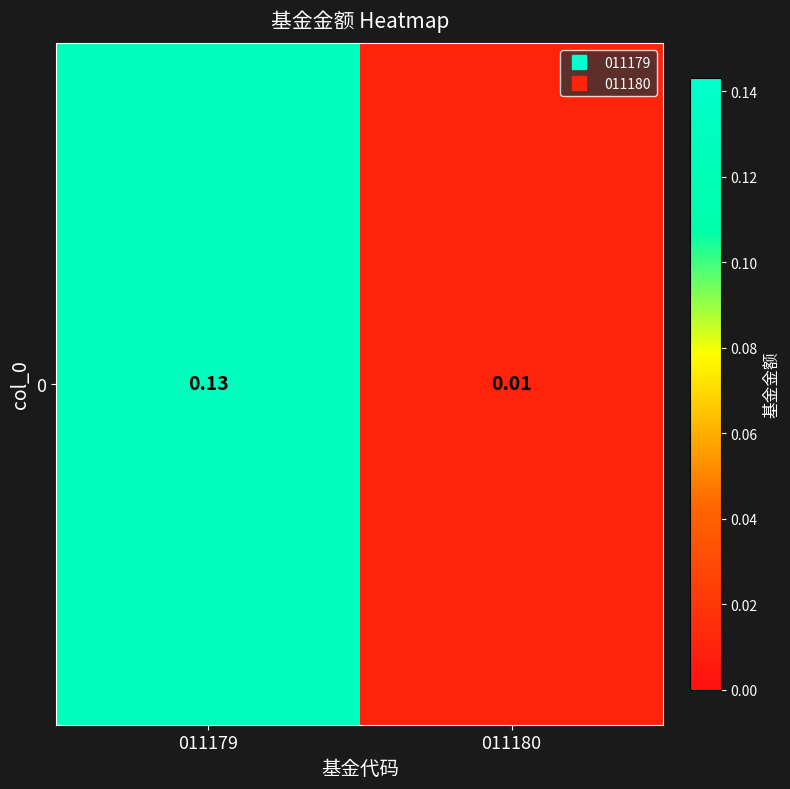

True or false: the data shows 0.2 at 011179.

False